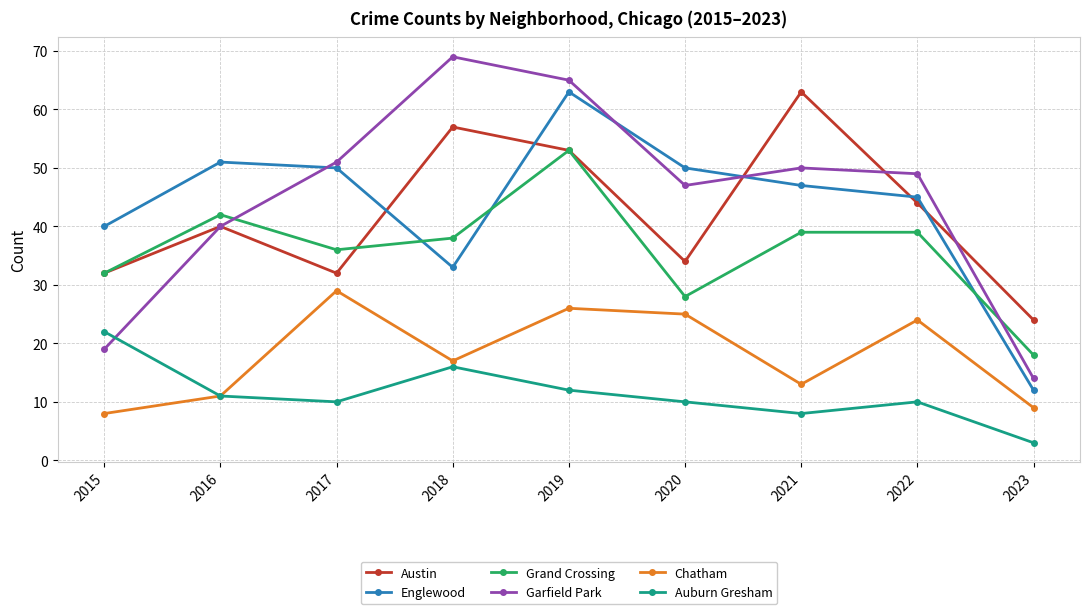

Which series has the largest total across all categories?

Garfield Park